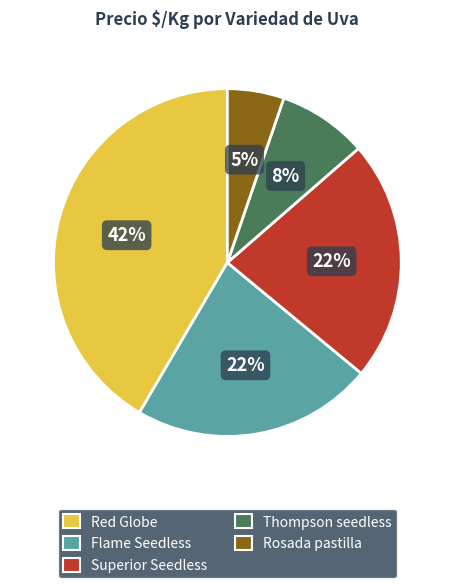

To the nearest percent, what is the average slice percentage?

20%